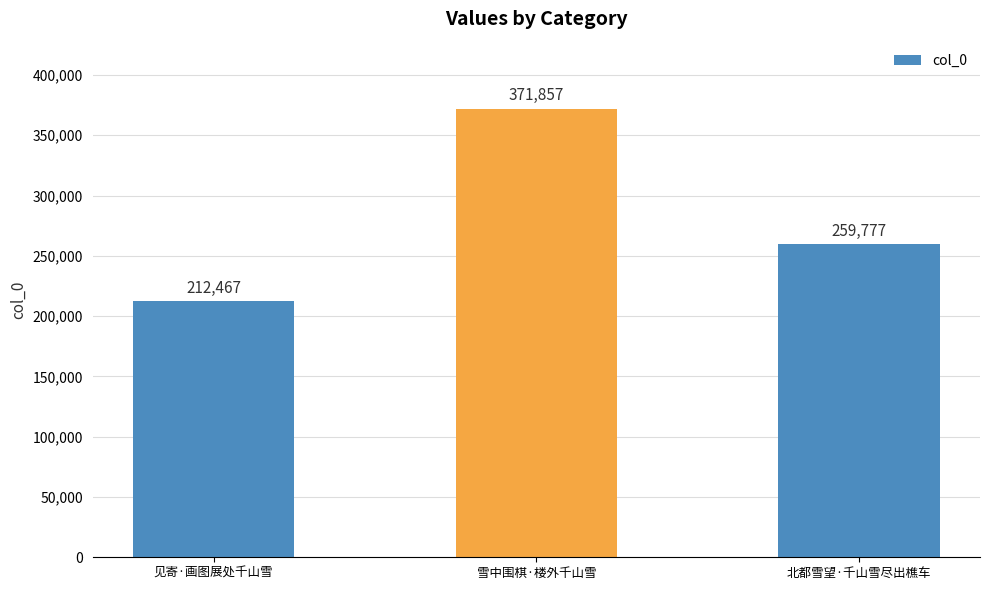

Which label corresponds to the largest value in the chart?

雪中围棋·楼外千山雪